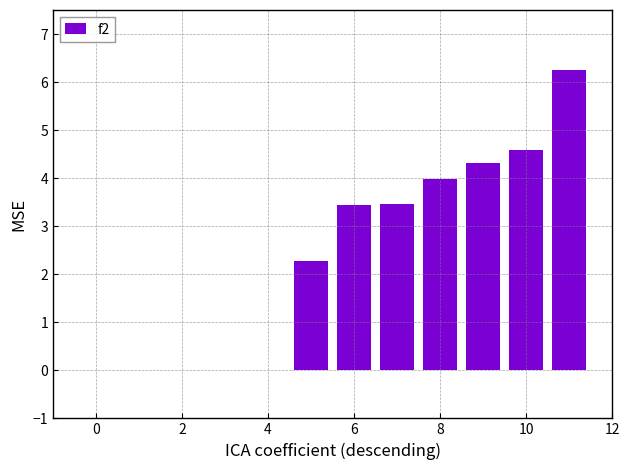

True or false: the data shows -4.3 at 2.

False